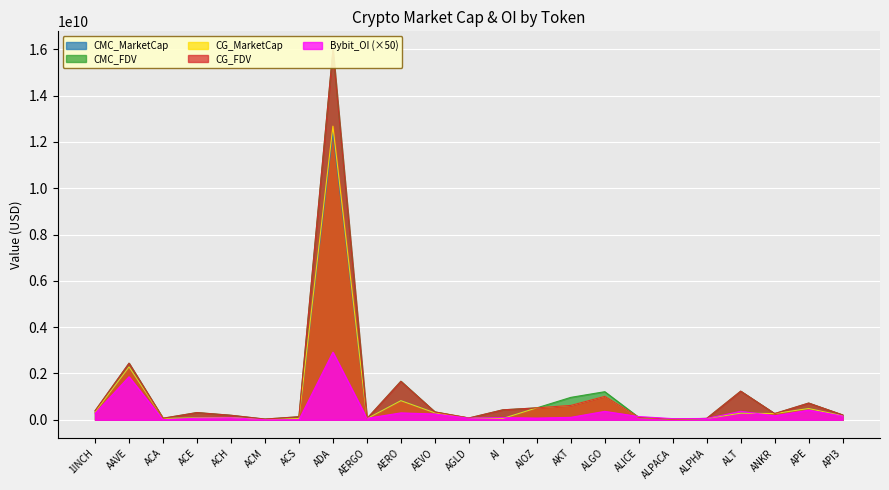

What is the average value of the CG_FDV series?

1168317575.5